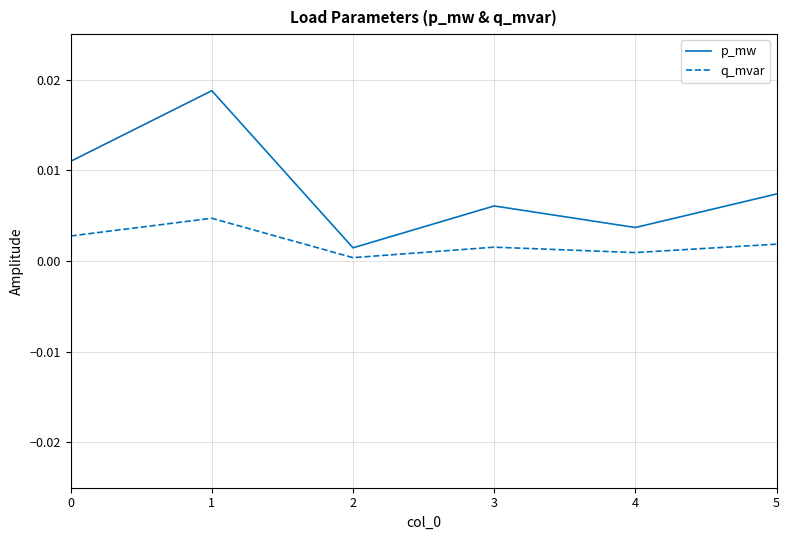

How many interior local valleys does the q_mvar series have?

2